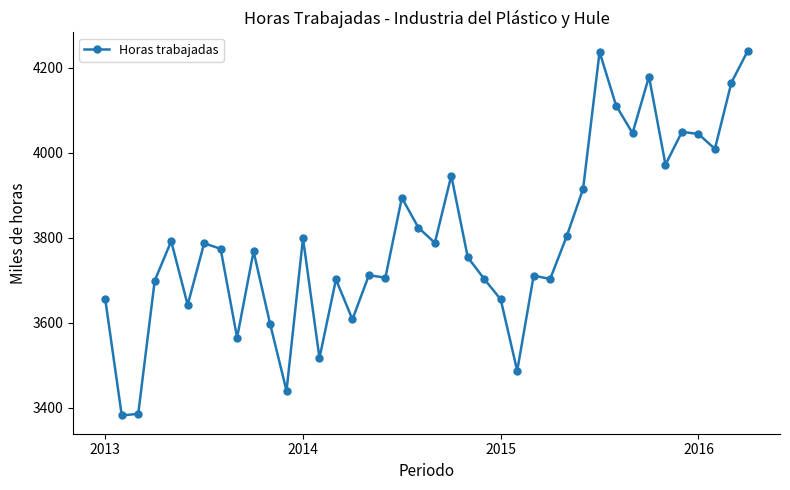

True or false: there are more than 0 points higher than both neighbors.

True